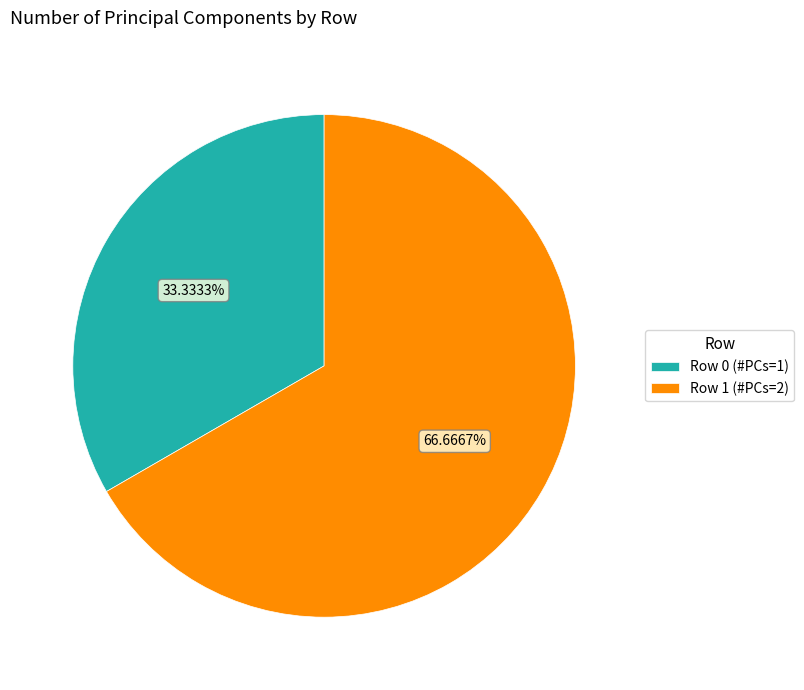

Rank the categories by value from highest to lowest.

Row 1, Row 0